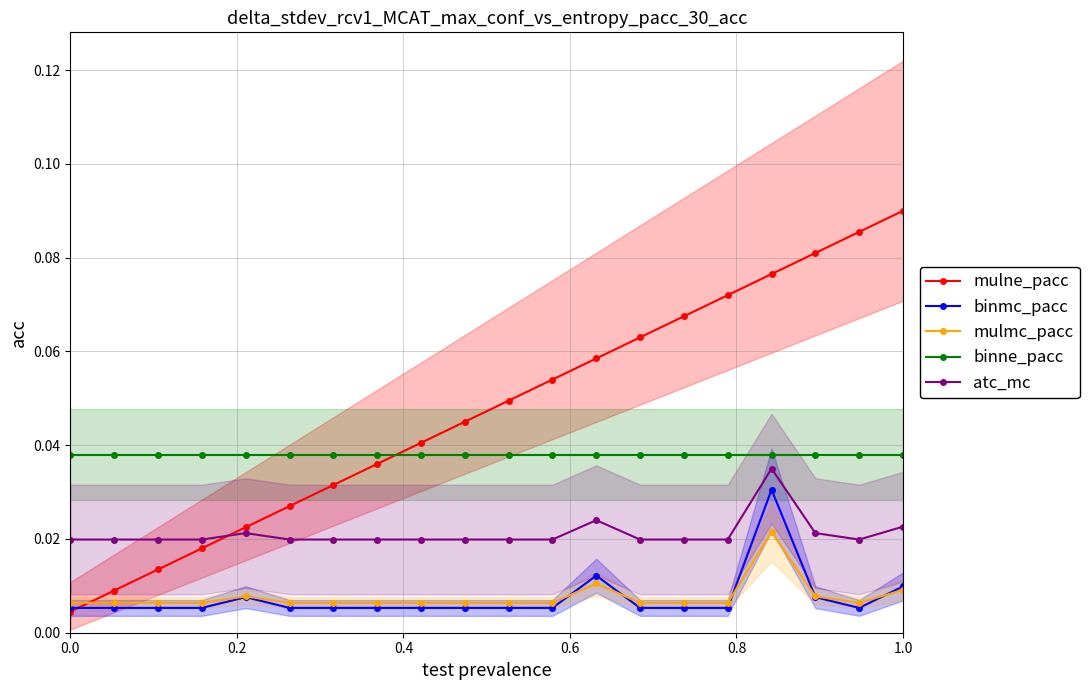

List the series in order of their peak value, lowest first.

mulmc_pacc, binmc_pacc, atc_mc, binne_pacc, mulne_pacc